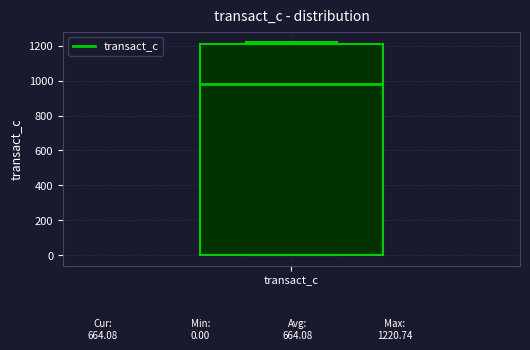

Transcribe this box plot: give where the median line is, the range the box spans, and where the two whiskers end, as read against the y-axis. The values are not printed on the chart, so give them approximately, as read against the axis.

median 980, box 0 to 1200, whiskers 0 to 1220